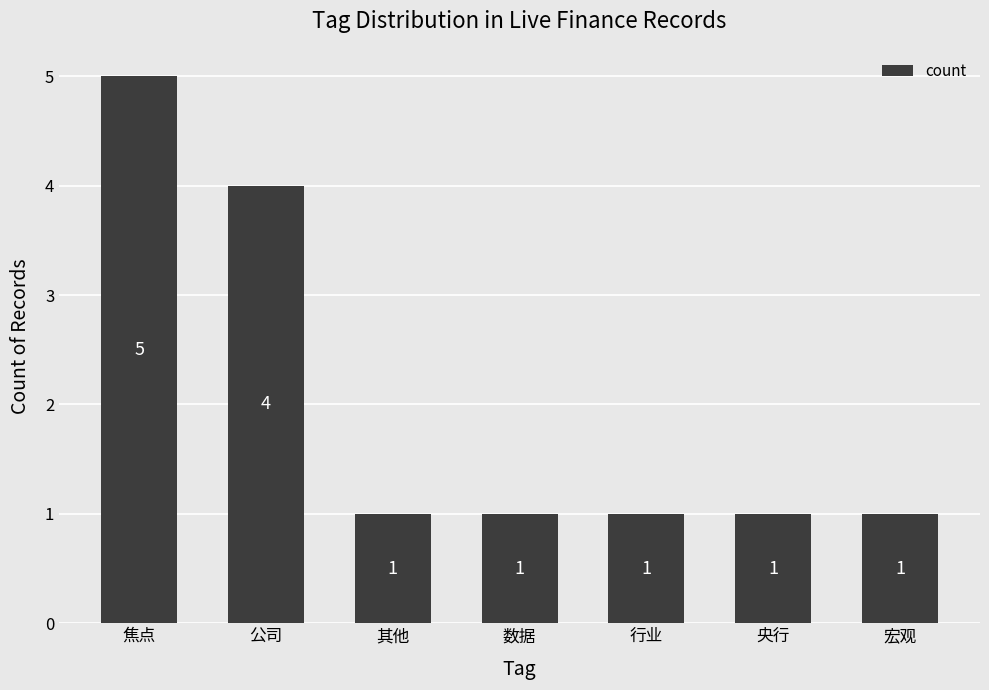

How many values exceed 1?

2